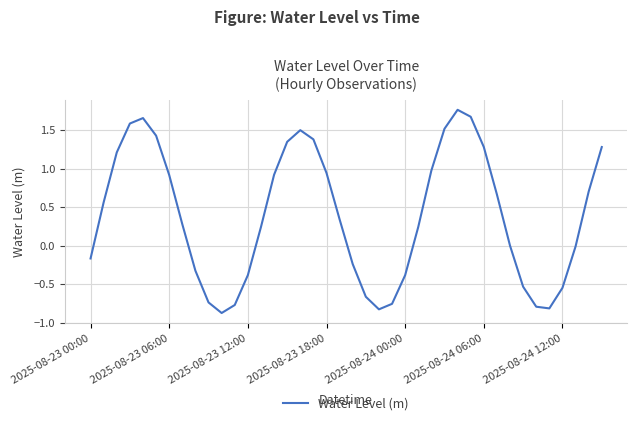

True or false: the data has more than 2 interior local peaks.

True